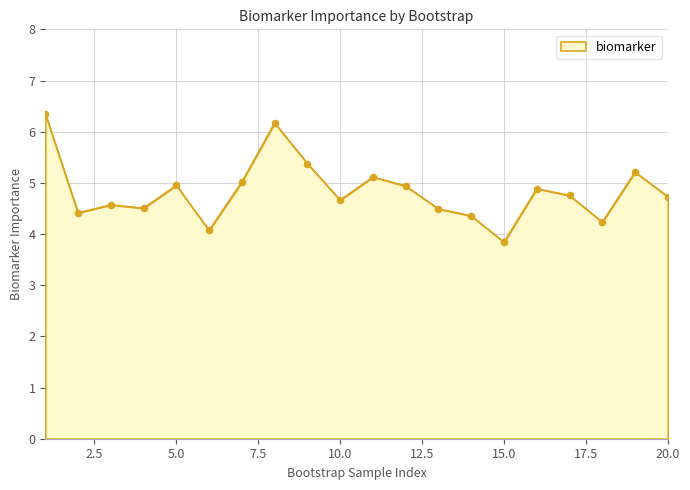

What is the minimum value shown in the chart?

3.8